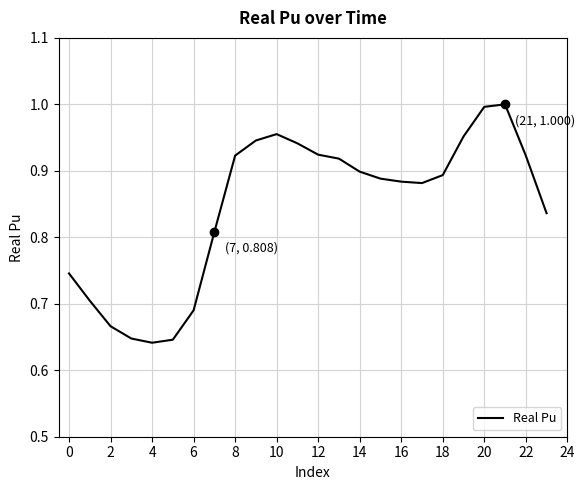

What is the difference between the maximum and minimum values?

0.4